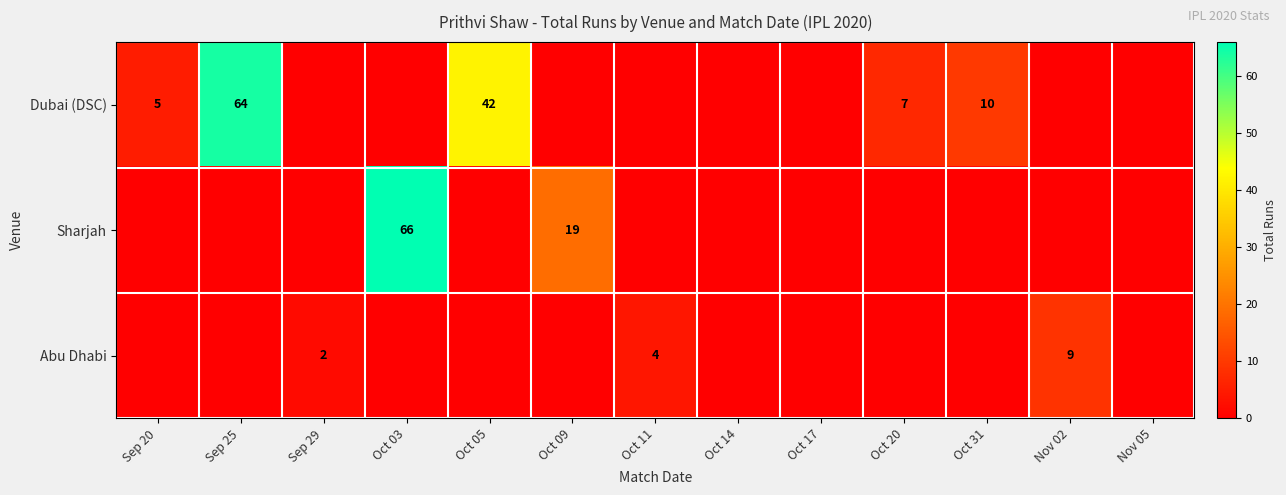

The Dubai (DSC) series shows 16 at Oct 31. True or false?

False